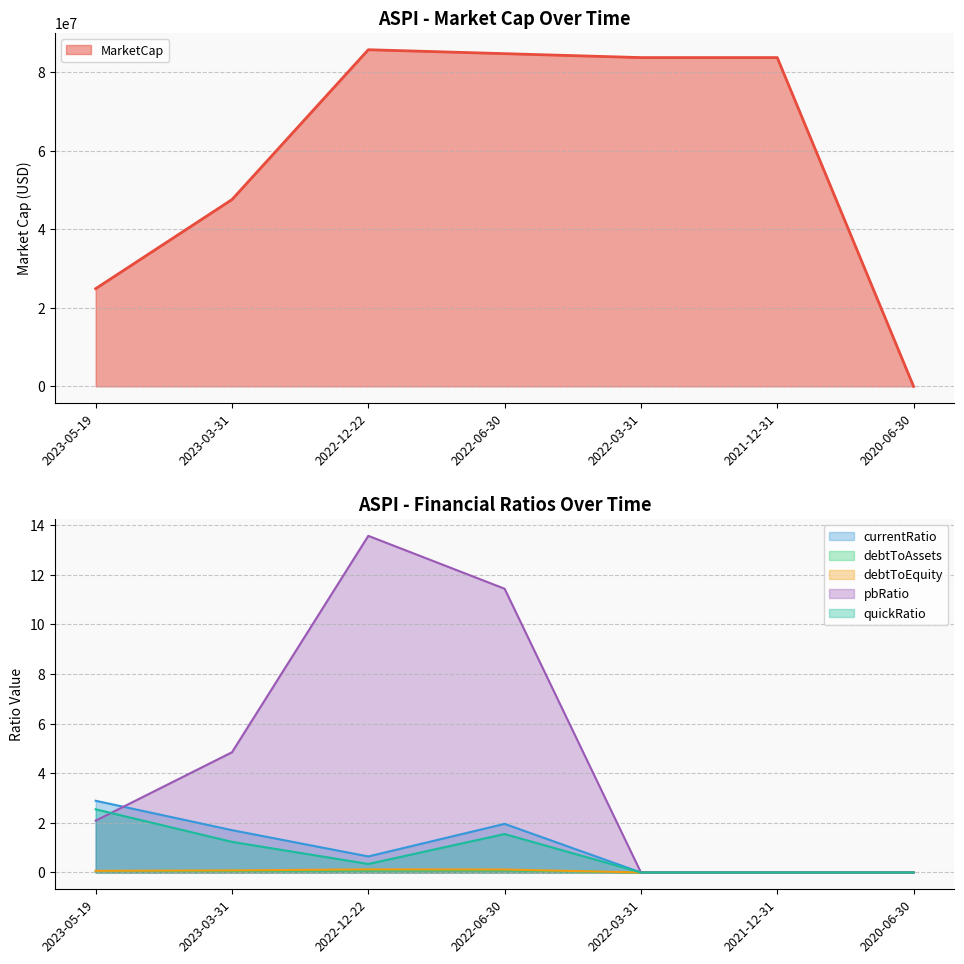

What is the sum of the quickRatio values at 2022-03-31 and 2023-05-19?

2.5